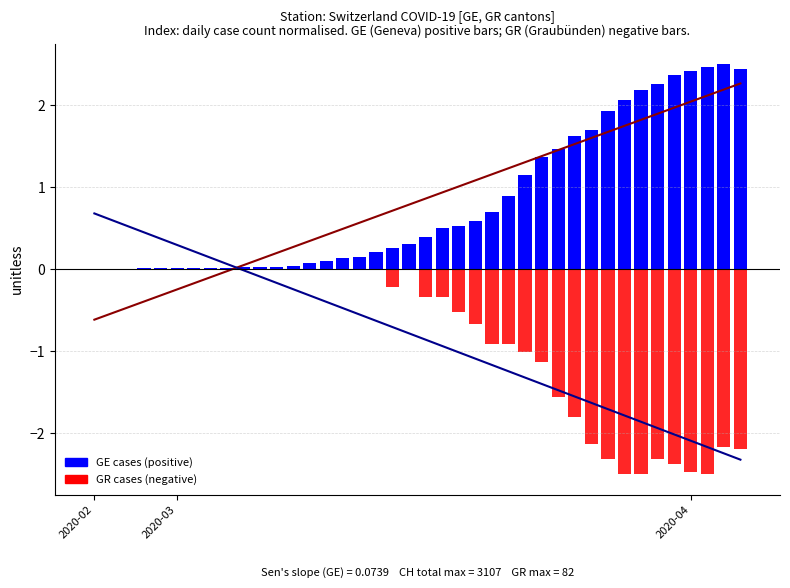

Count the number of data series in this chart.

2